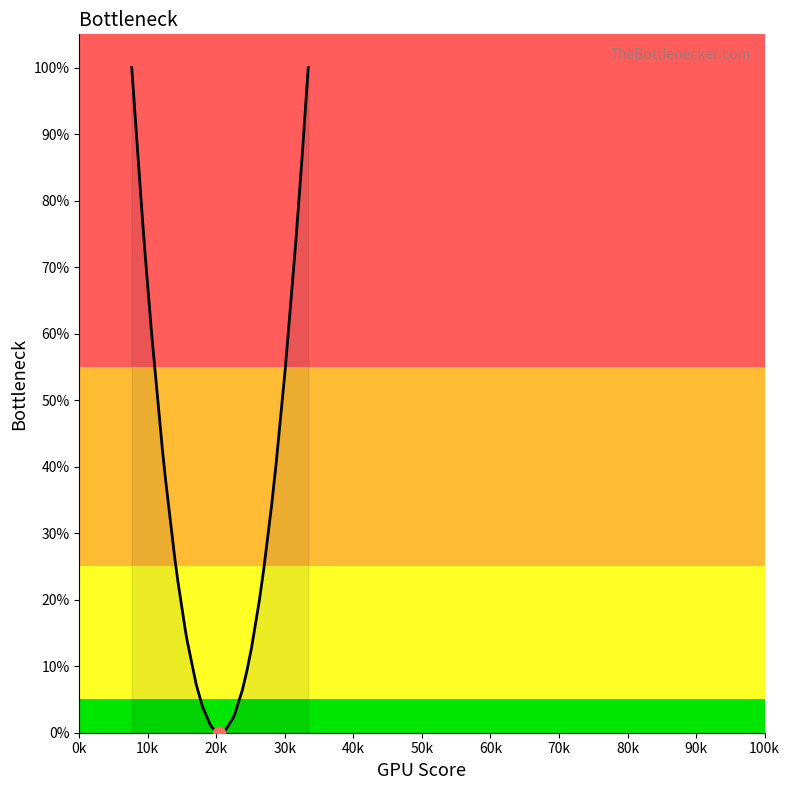

What is the ratio of the value at 0k to the value at 20k?

1.4